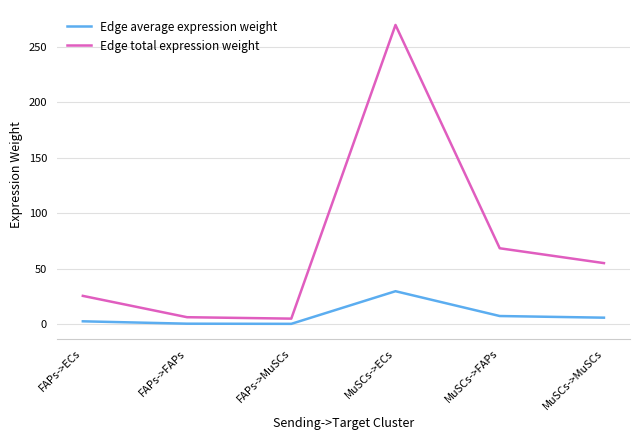

In Edge total expression weight, how many points are higher than both neighbors (excluding endpoints)?

1